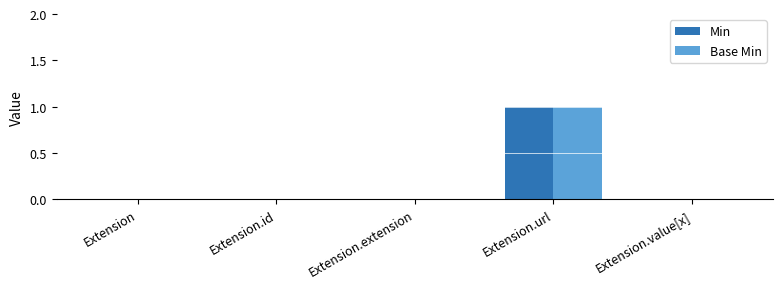

Reading left to right, list all the values displayed in this chart.

Min: 0	0	0	1	0
Base Min: 0	0	0	1	0